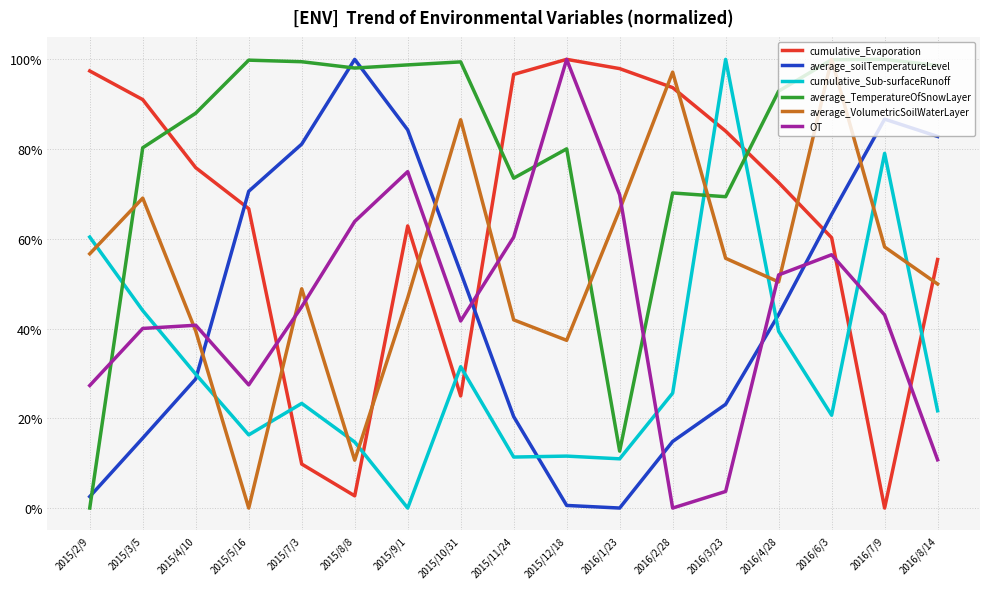

At which label does cumulative_Evaporation reach its minimum?

2016/7/9